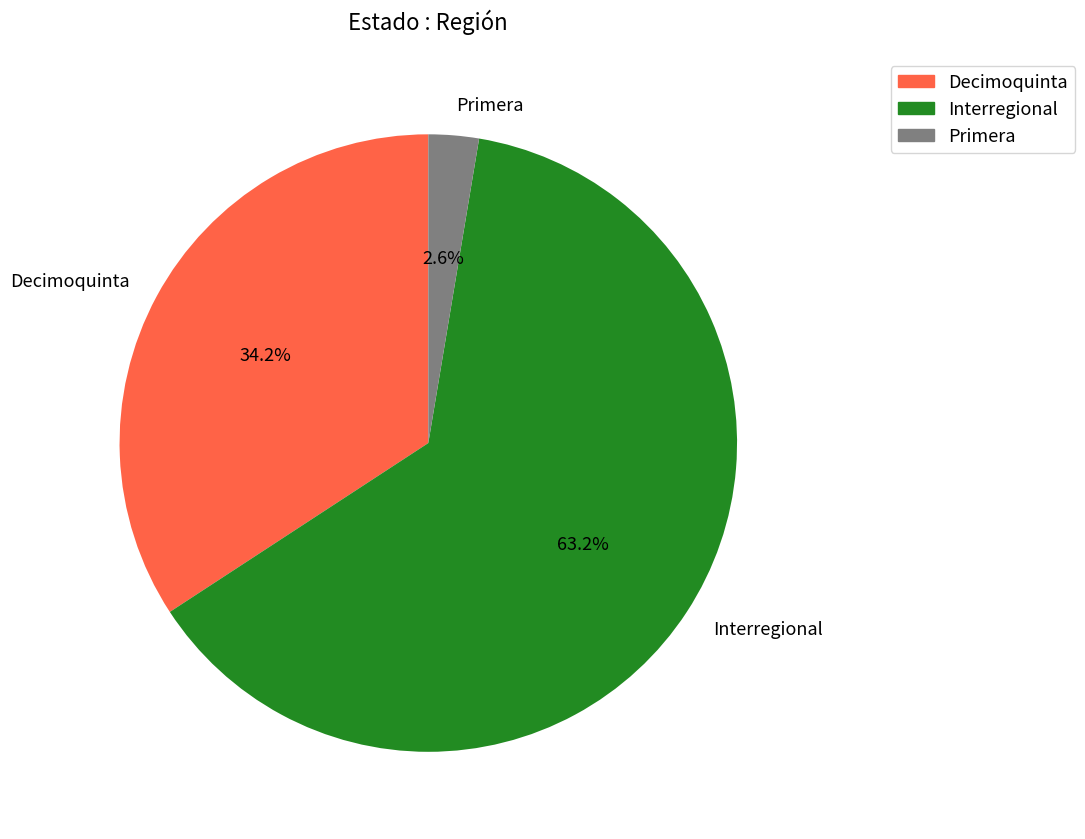

Which category has the smallest portion of the pie?

Primera